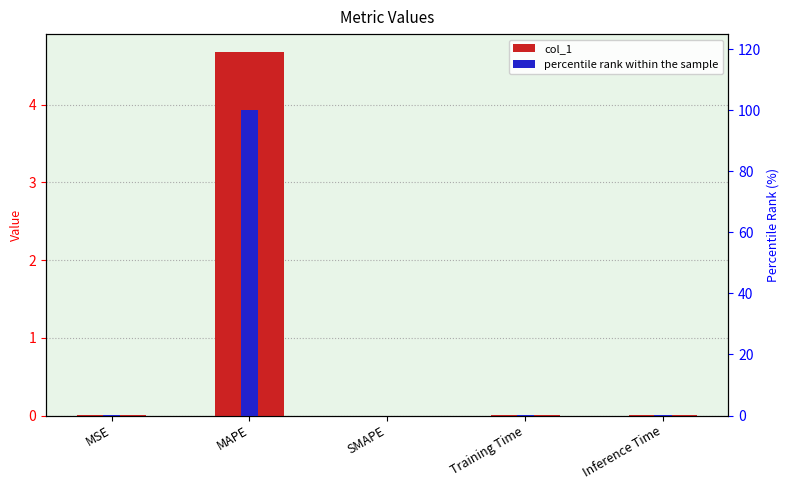

Reading right to left, list all the values displayed in this chart.

col_1: Inference Time=0.0	Training Time=0.0	SMAPE=0.0	MAPE=4.7	MSE=0.0
percentile rank within the sample: Inference Time=0.1	Training Time=0.1	SMAPE=0.0	MAPE=100.0	MSE=0.0